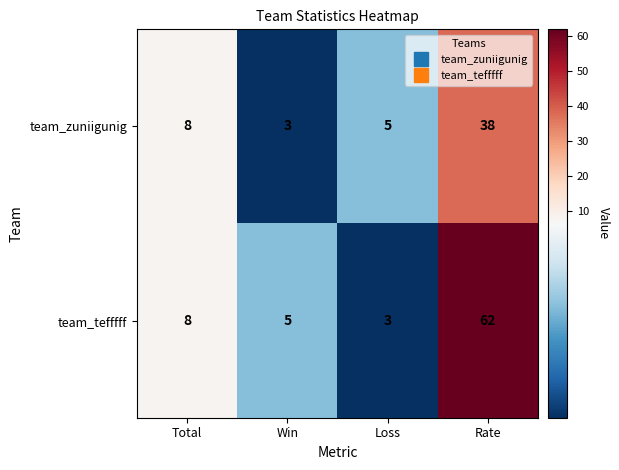

Which label corresponds to the largest value in the chart?

Rate